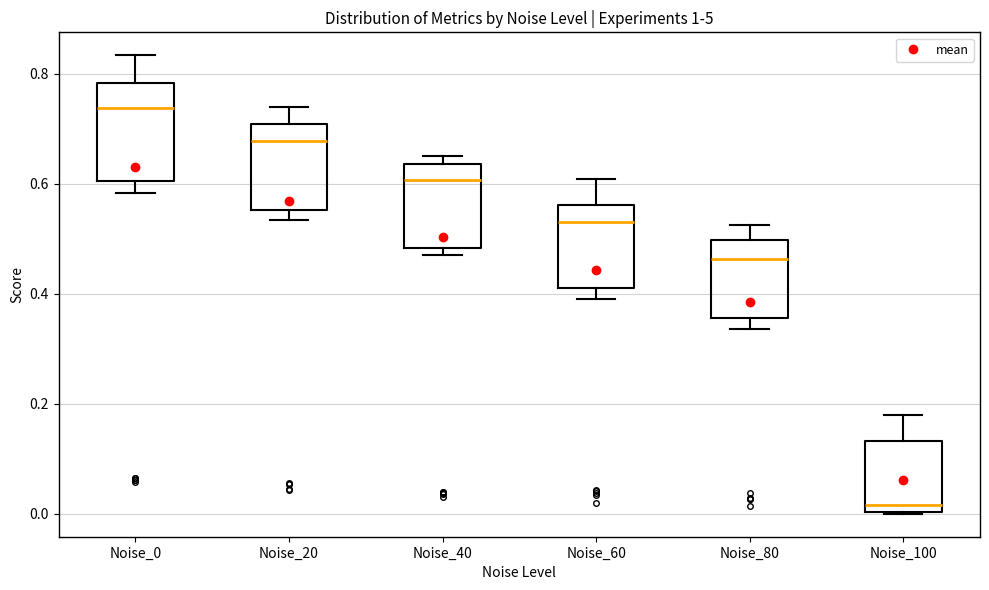

Reading left to right, transcribe this box plot: for each box, give where its median line is, the range the box spans, and where its two whiskers end, as read against the y-axis. The values are not printed on the chart, so give them approximately, as read against the axis.

Noise_0: median 0.74, box 0.60 to 0.78, whiskers 0.58 to 0.84
Noise_20: median 0.68, box 0.56 to 0.70, whiskers 0.54 to 0.74
Noise_40: median 0.60, box 0.48 to 0.64, whiskers 0.48 (just below the box's lower edge) to 0.66
Noise_60: median 0.54, box 0.42 to 0.56, whiskers 0.40 to 0.60
Noise_80: median 0.46, box 0.36 to 0.50, whiskers 0.34 to 0.52
Noise_100: median 0.02, box 0.00 to 0.14, whiskers 0.00 to 0.18